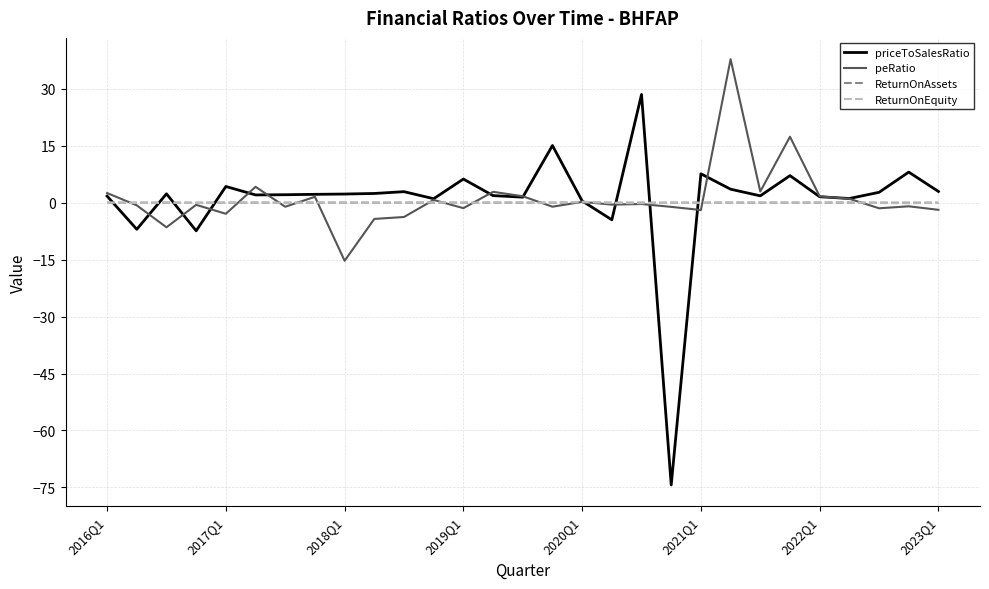

Which series has the largest range (max minus min)?

priceToSalesRatio